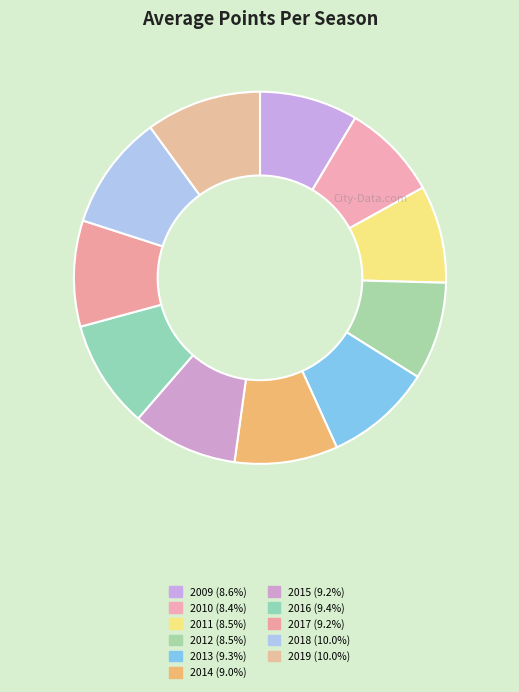

Is the sum of 2014 and 2009 greater than half?

No